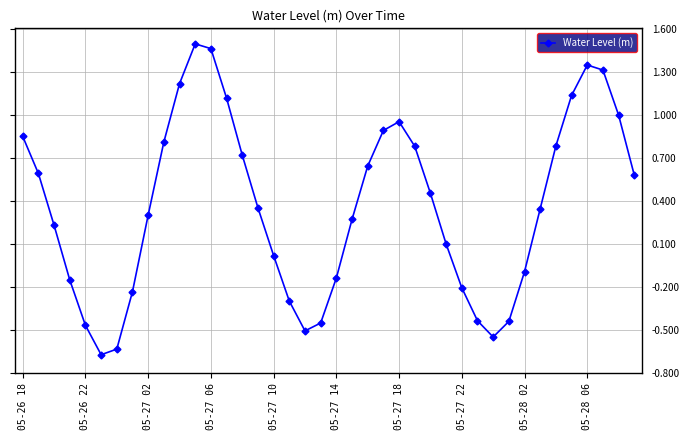

True or false: there are more than 1 points higher than both neighbors.

True